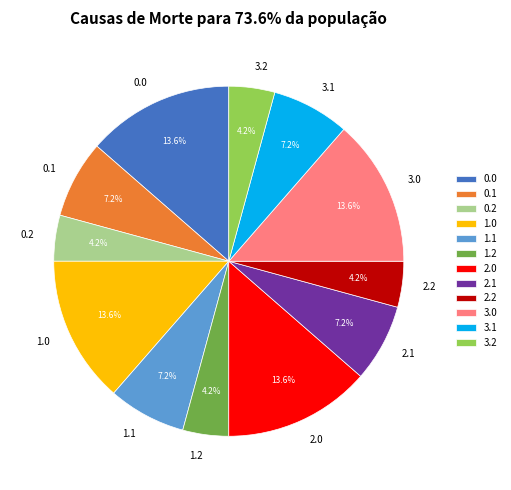

Combined, do 2.2 and 1.0 account for over 50%?

No